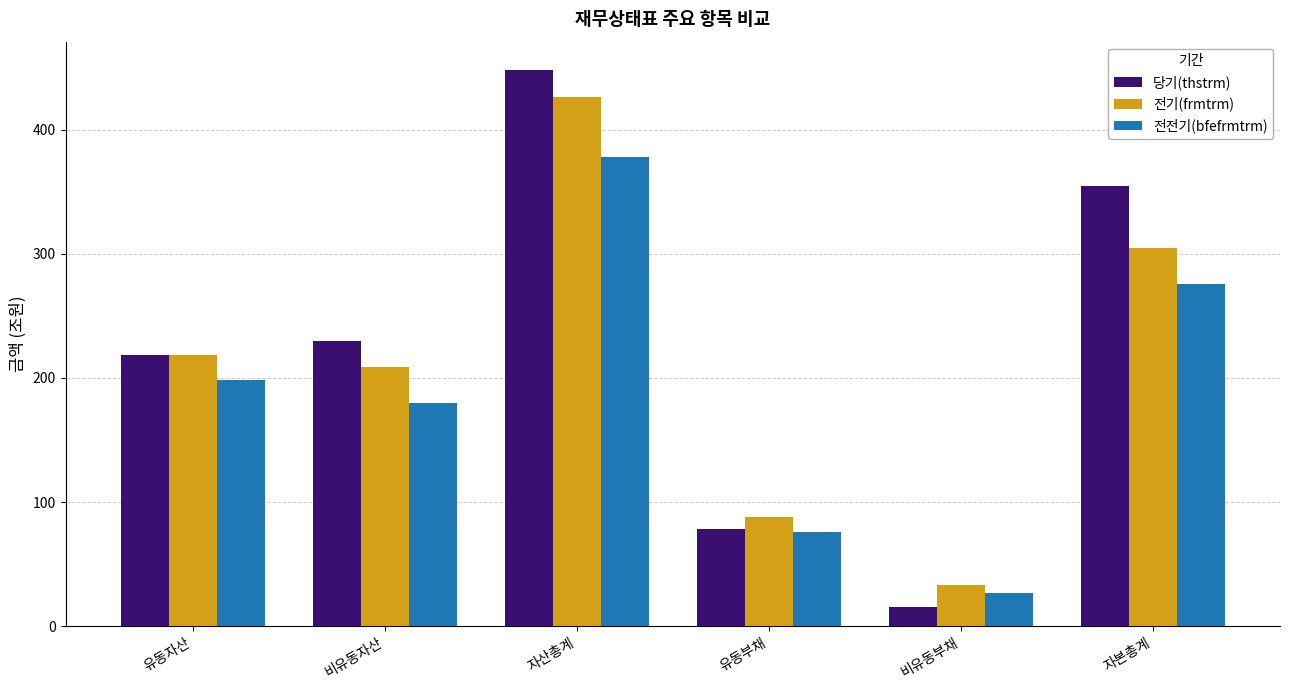

Count the number of data series in this chart.

3